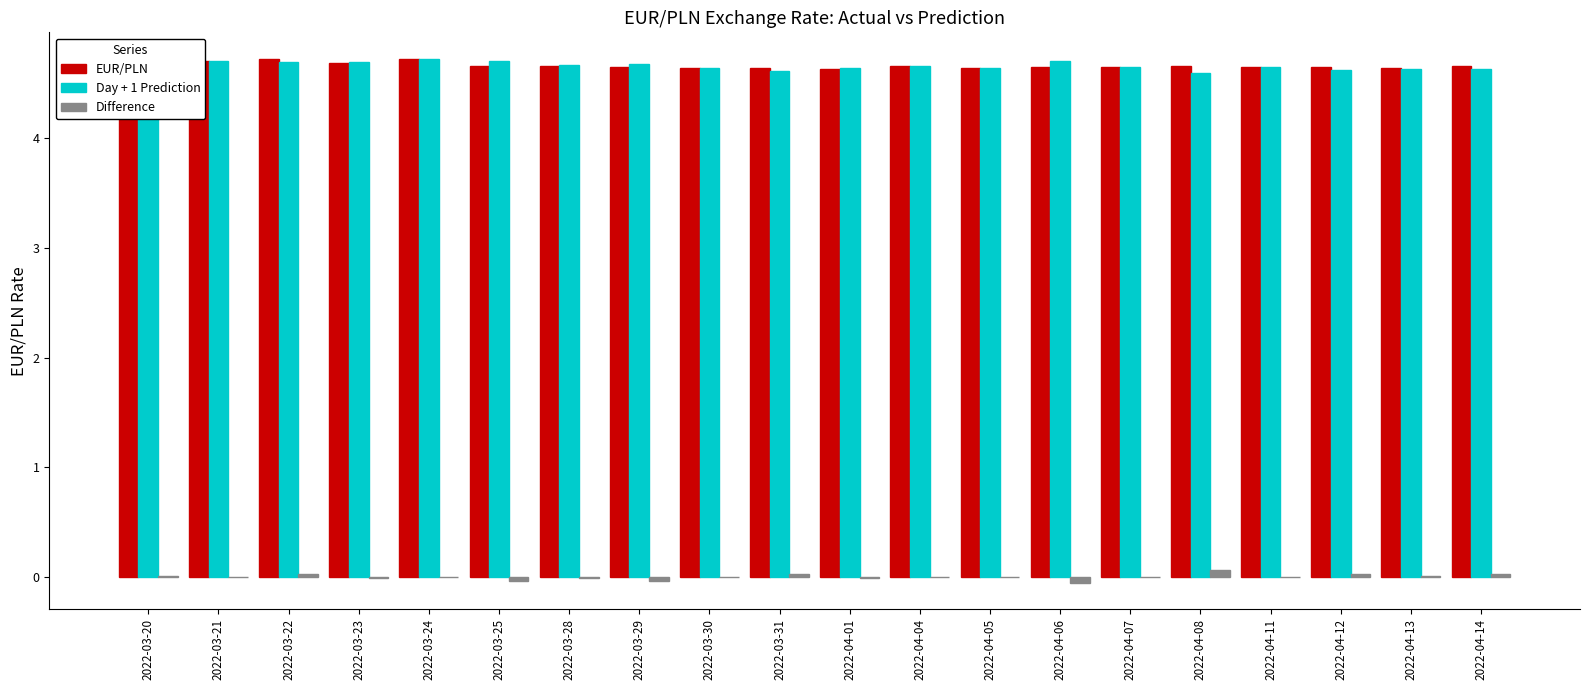

What is the sum of all Day + 1 Prediction values?

93.2